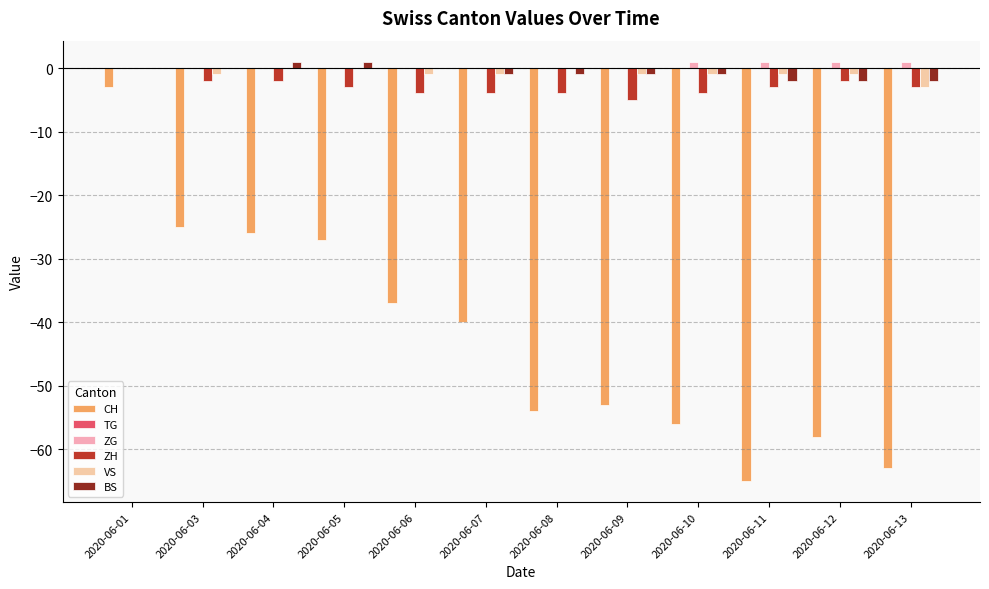

Which series has the widest spread of values?

CH